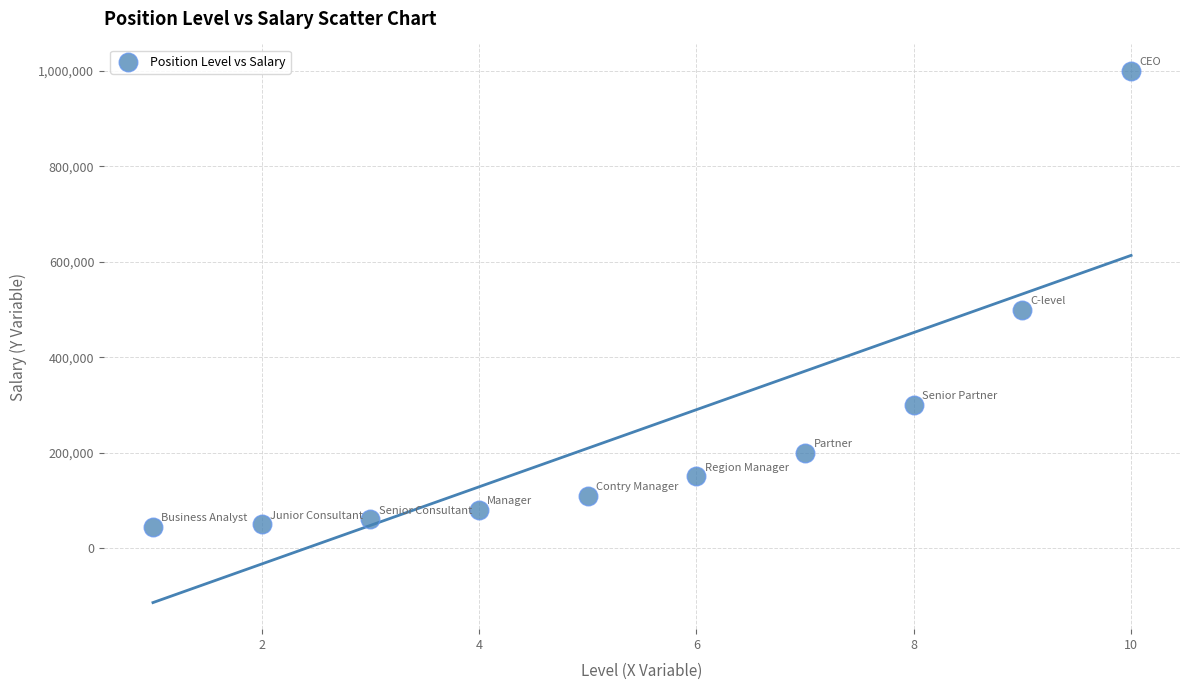

What is the average X value?

6